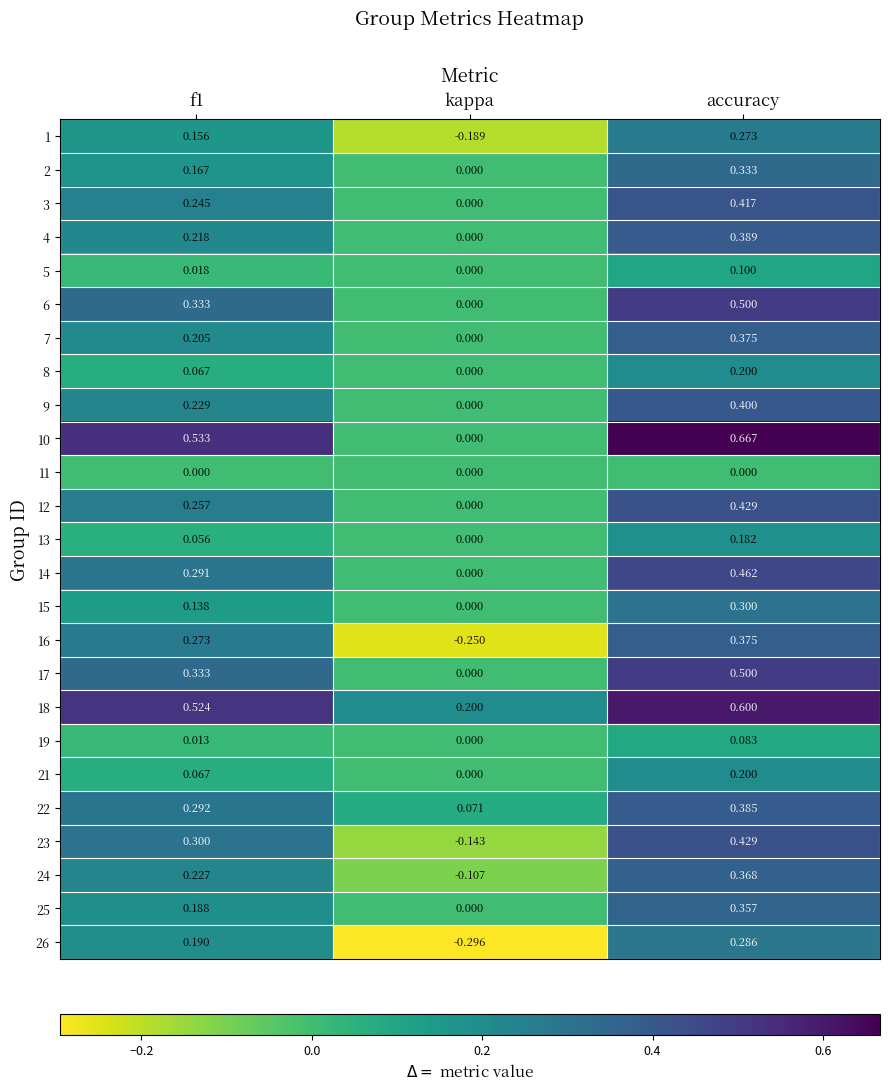

Count the number of data series in this chart.

25